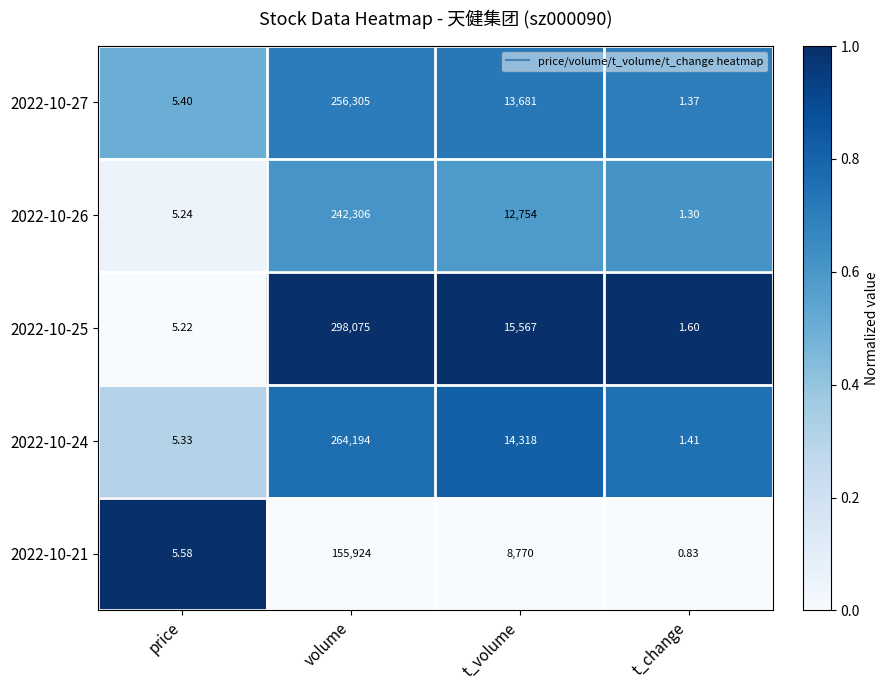

Which series has the largest range (max minus min)?

2022-10-25